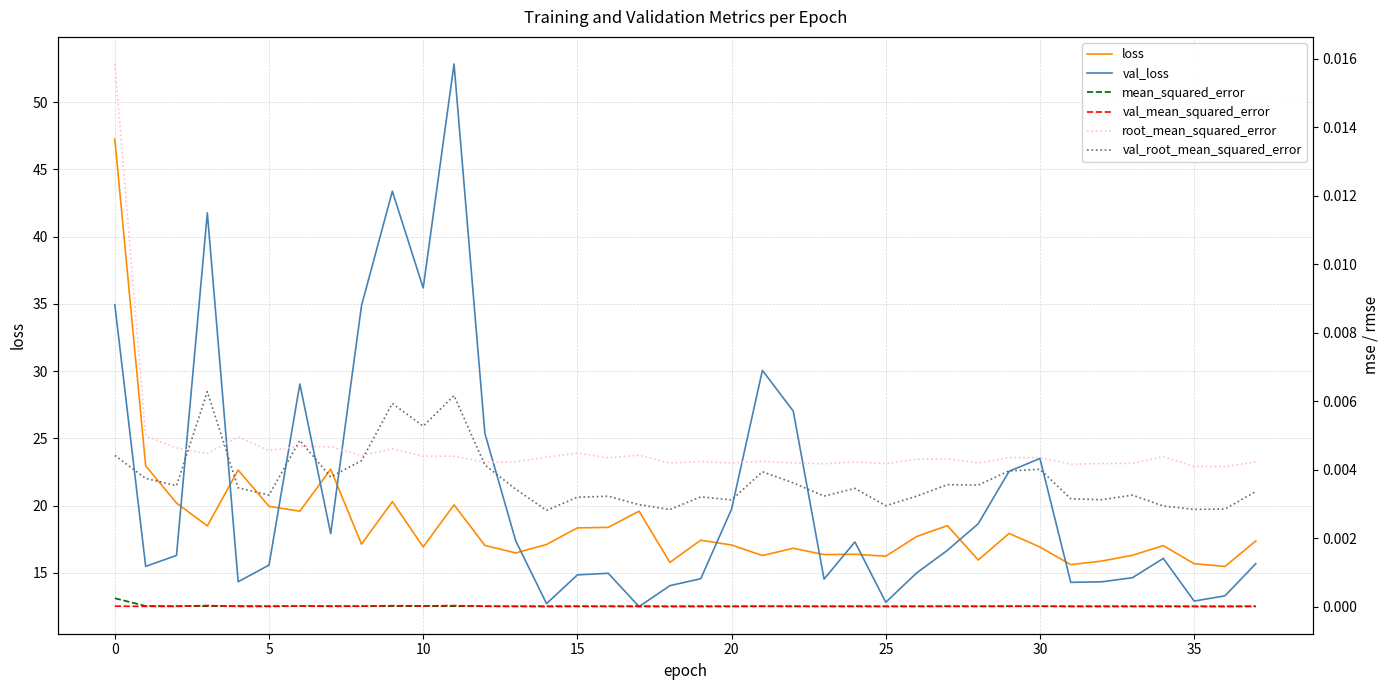

True or false: mean_squared_error and val_loss cross at least once.

False